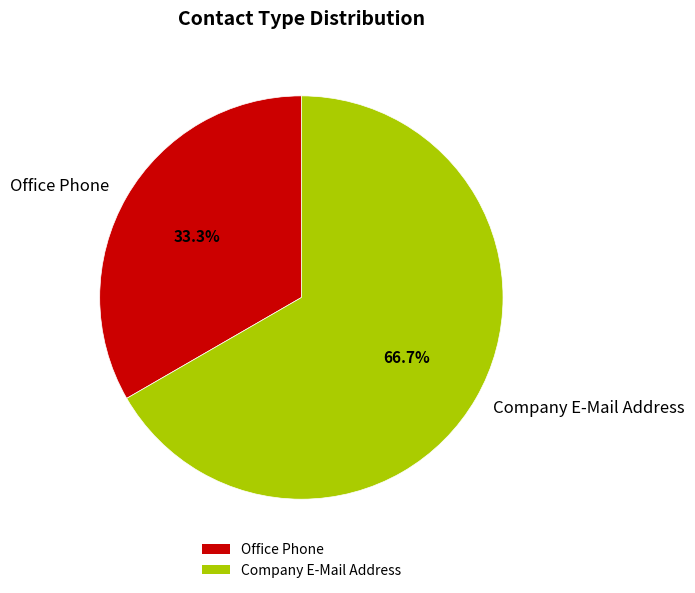

What is the ratio of the value at Office Phone to the value at Company E-Mail Address?

0.5